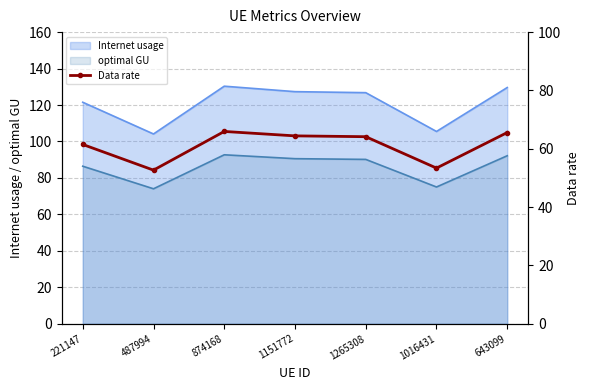

How many interior local valleys (lower than both neighbors) does the data have?

2